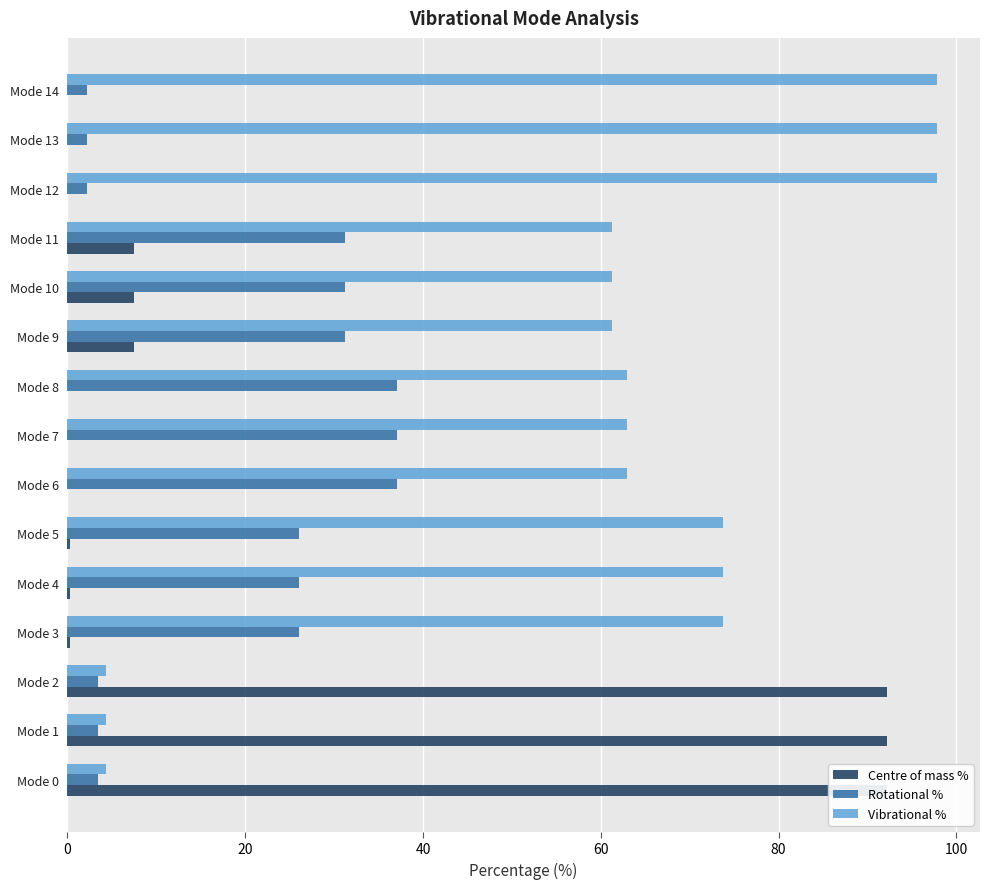

What is the difference between the second highest and minimum values in the Vibrational % series?

93.4